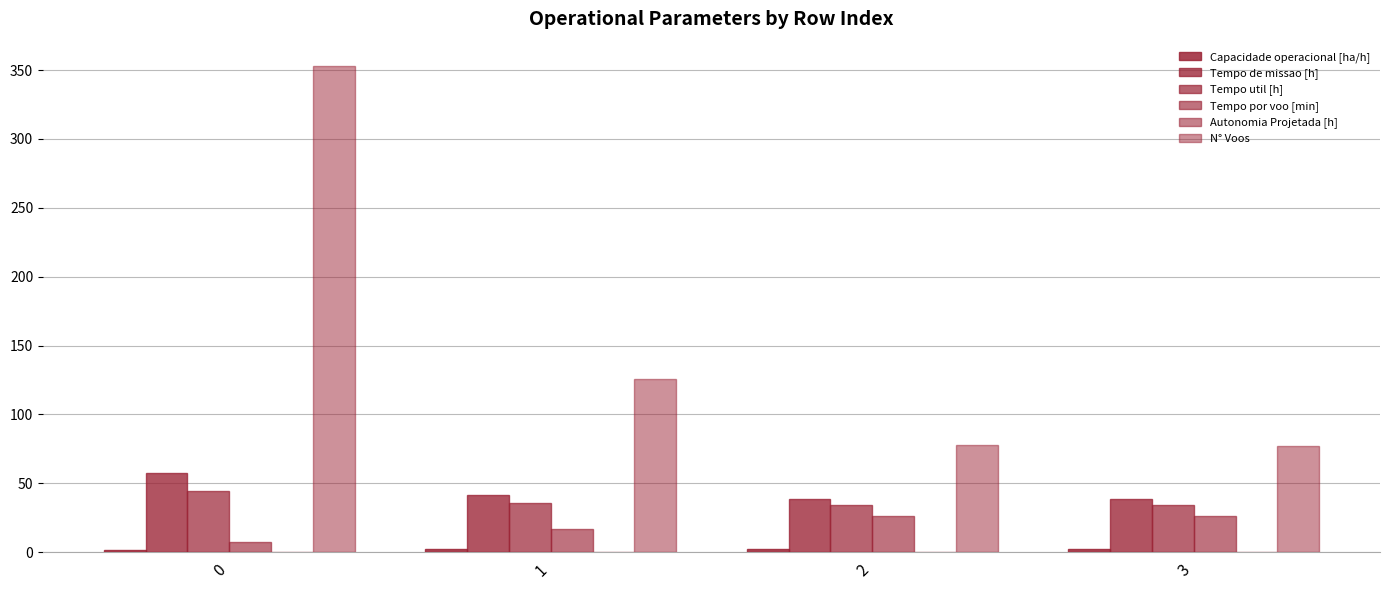

How many groups of bars are there?

4